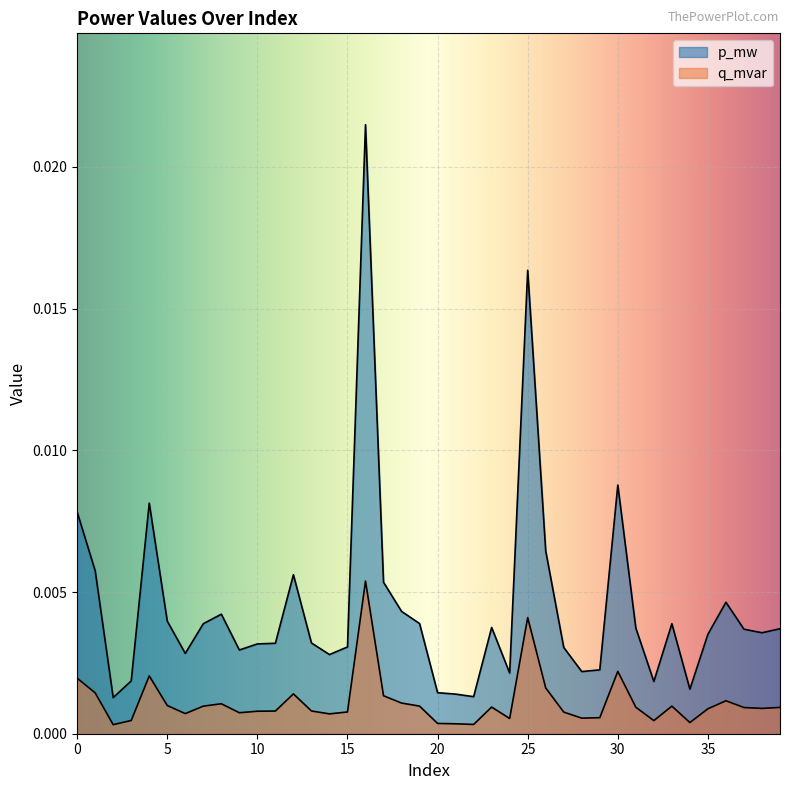

True or false: q_mvar and p_mw intersect in this chart.

False